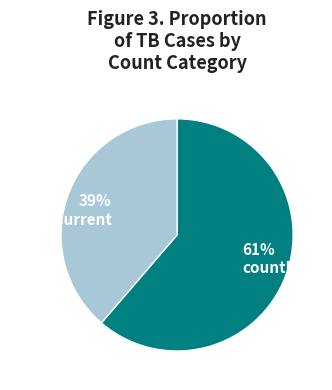

Does countDied account for over 50% of the chart?

Yes